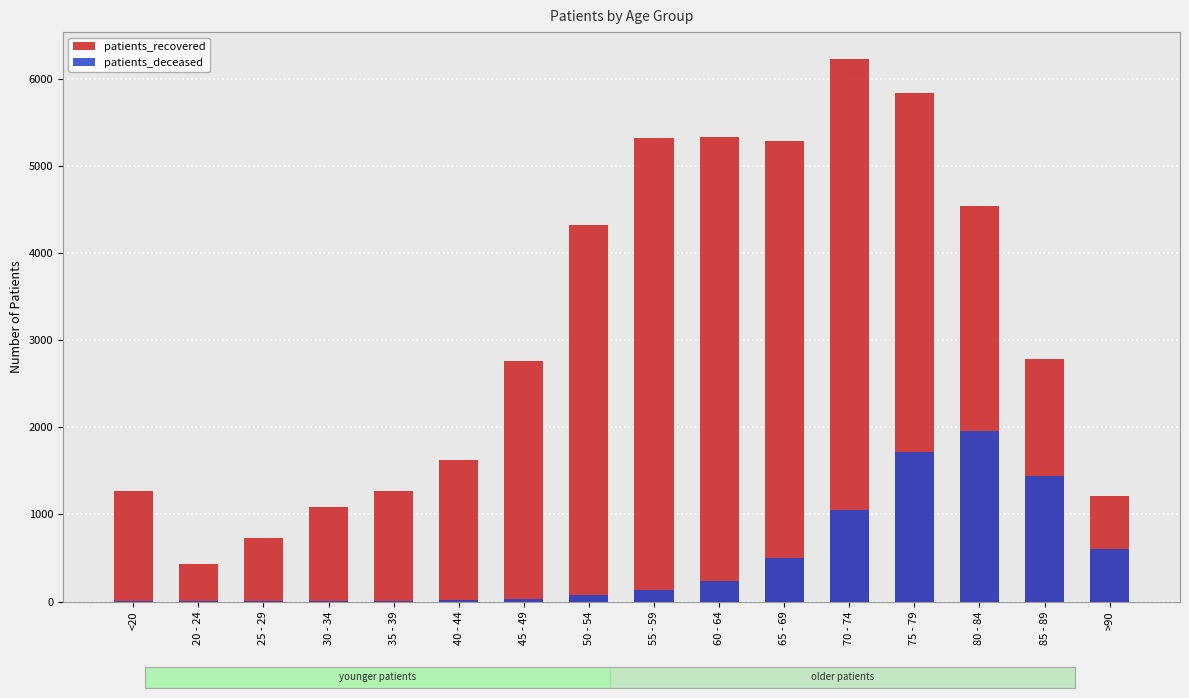

Which series has the widest spread of values?

patients_recovered